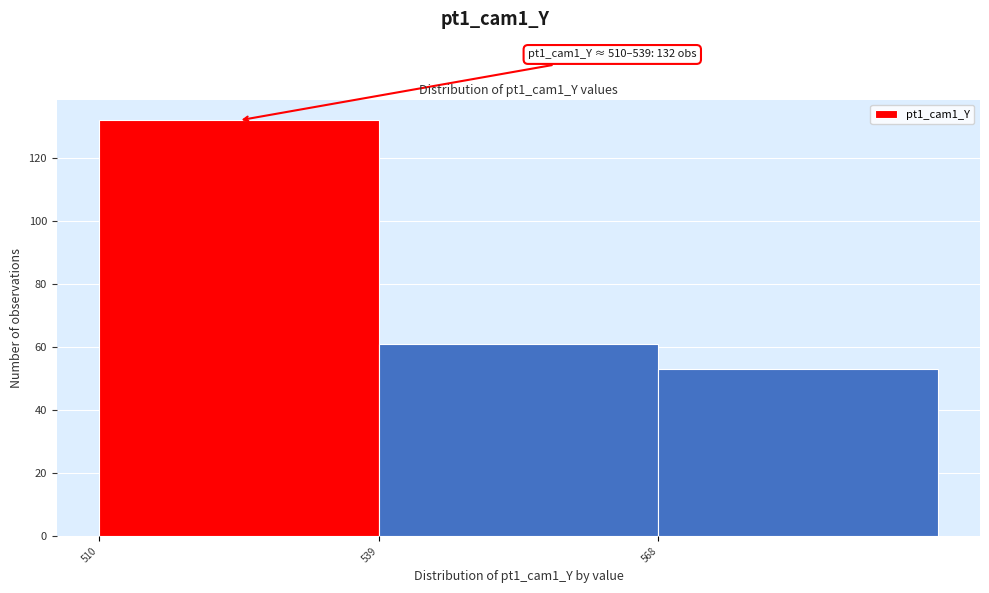

Which range on the x-axis has the tallest bar?

510 to 540